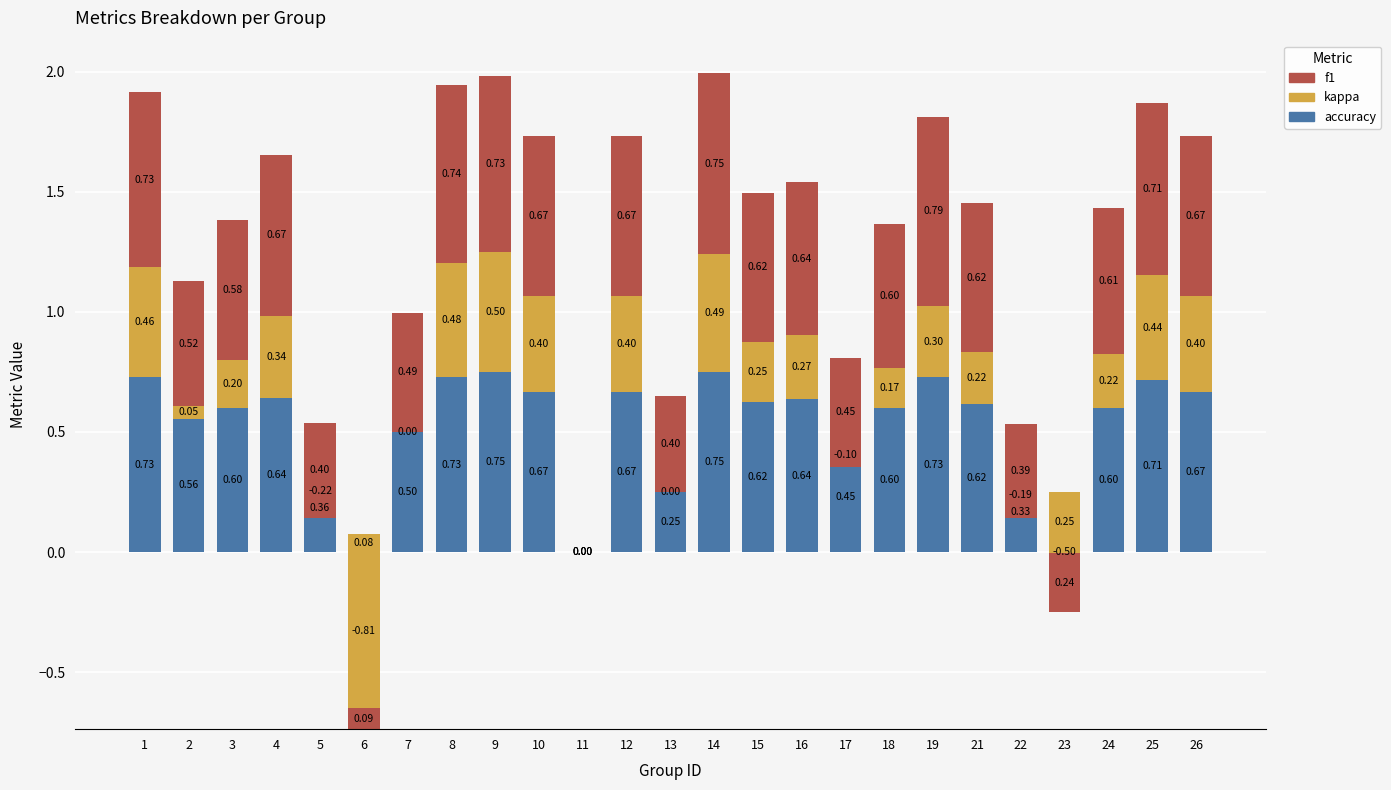

What is the total value across all series at 12?

1.7